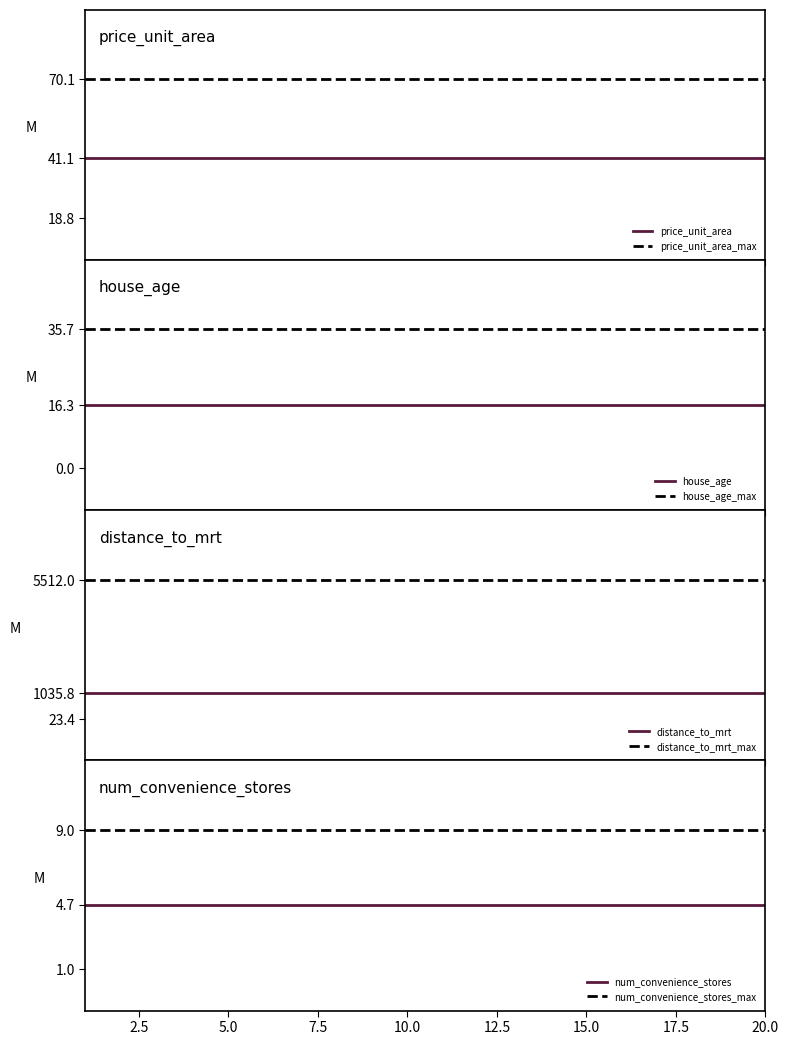

Which category has the lowest value in the price_unit_area series?

8